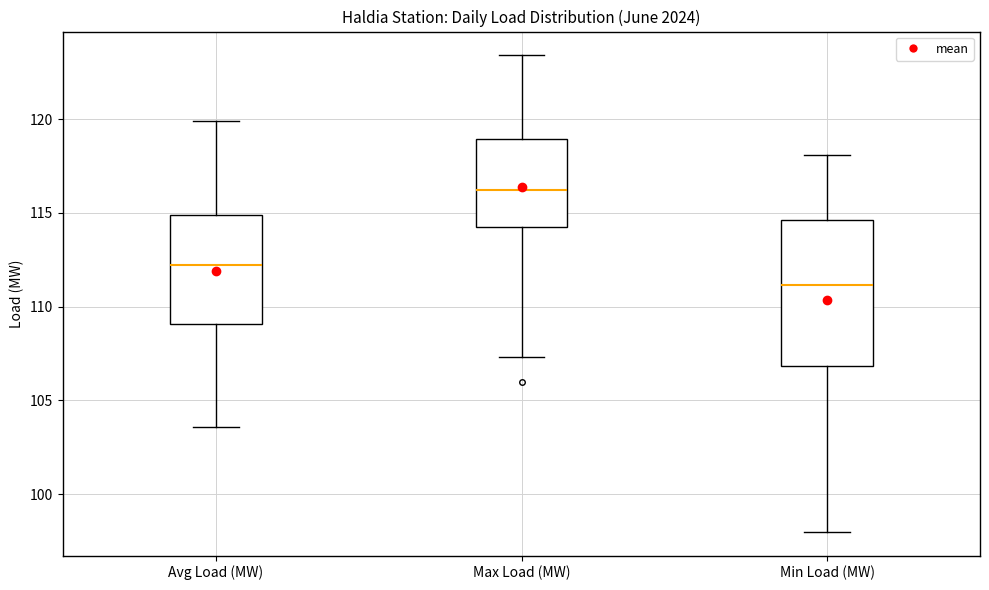

Where does the median line of the box for Max Load (MW) sit on the y-axis? The values are not printed on the chart, so give them approximately, as read against the axis.

116.0